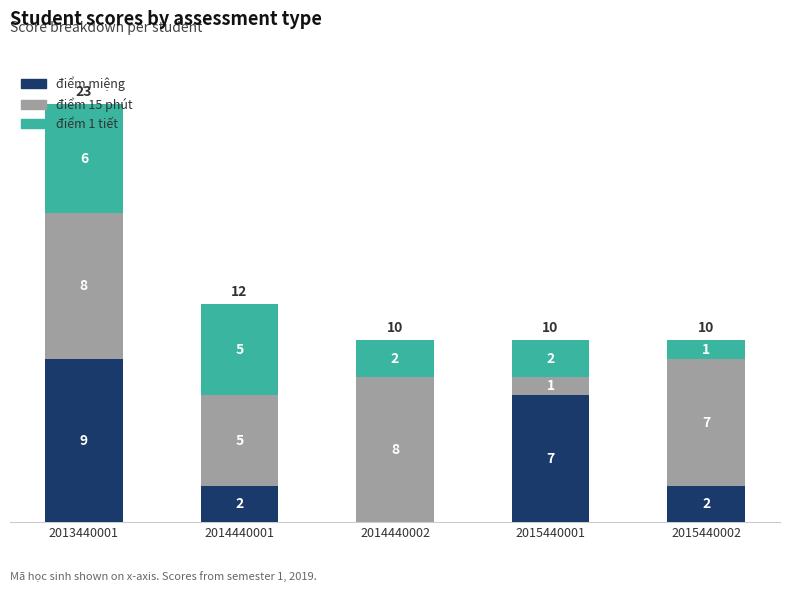

The điểm miệng series shows 3 at 2013440001. True or false?

False